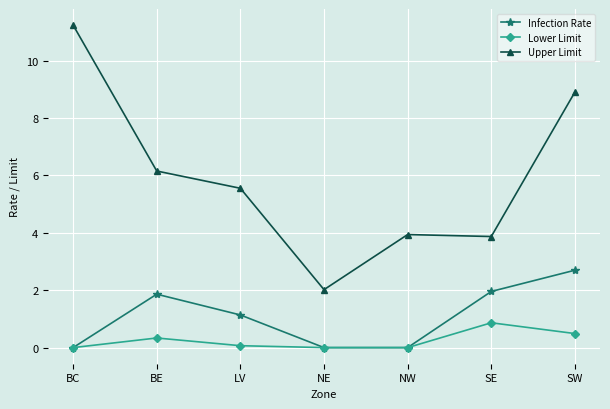

What position from the right is BE?

6